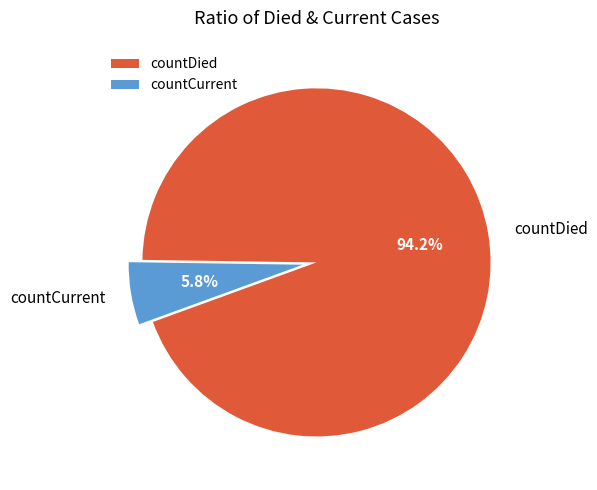

To the nearest percent, what is the average slice percentage?

50%